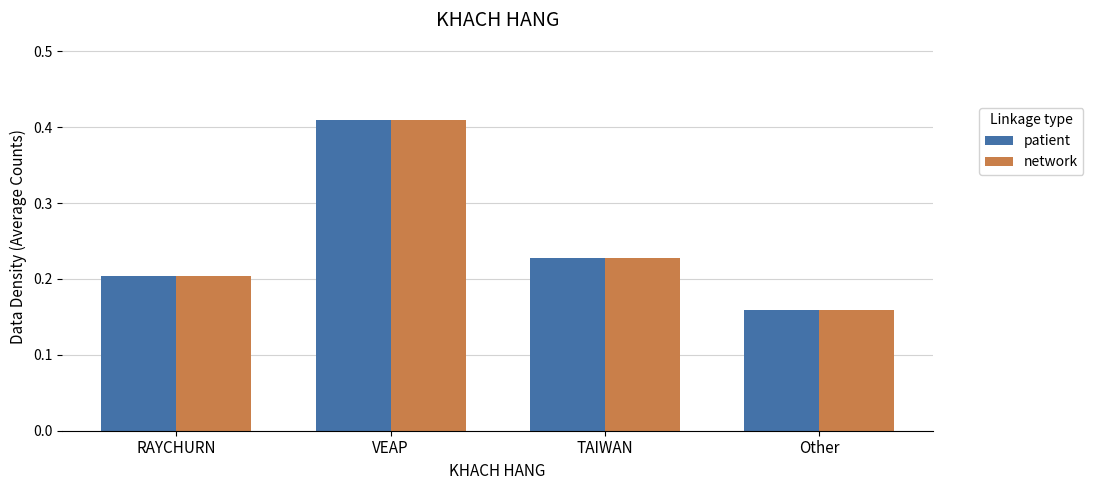

What position from the left is RAYCHURN?

1